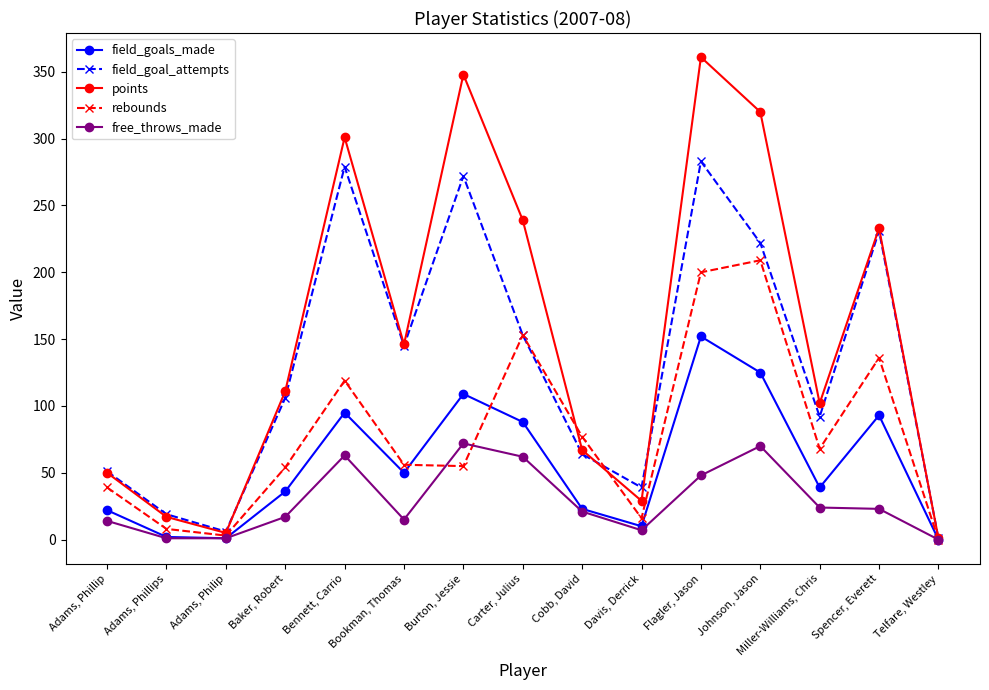

True or false: free_throws_made has a value of 48 at Flagler, Jason.

True